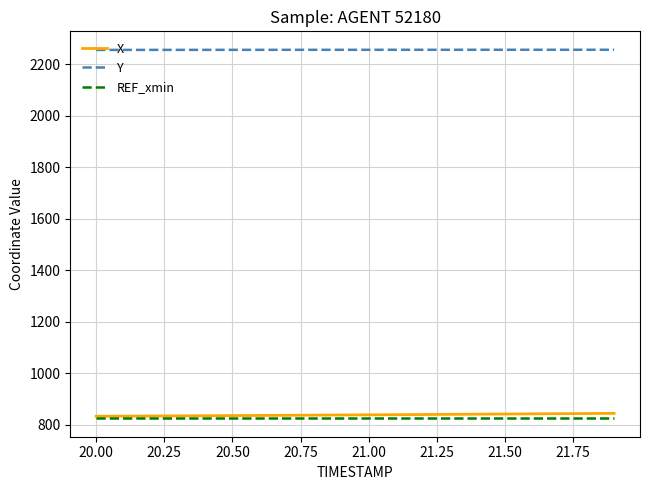

Which series has the largest total across all categories?

Y